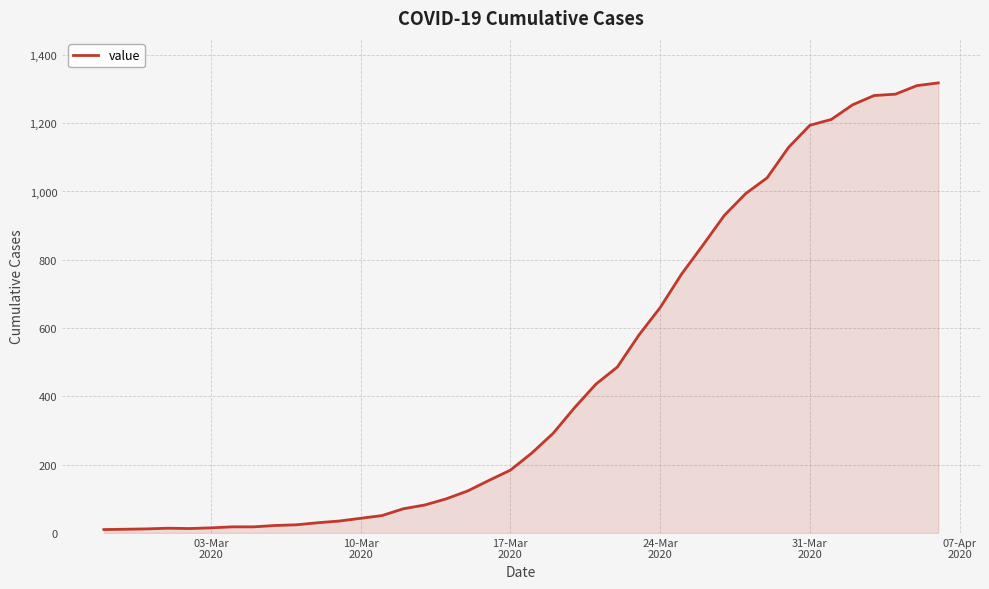

What is the difference between the maximum and minimum values?

1308